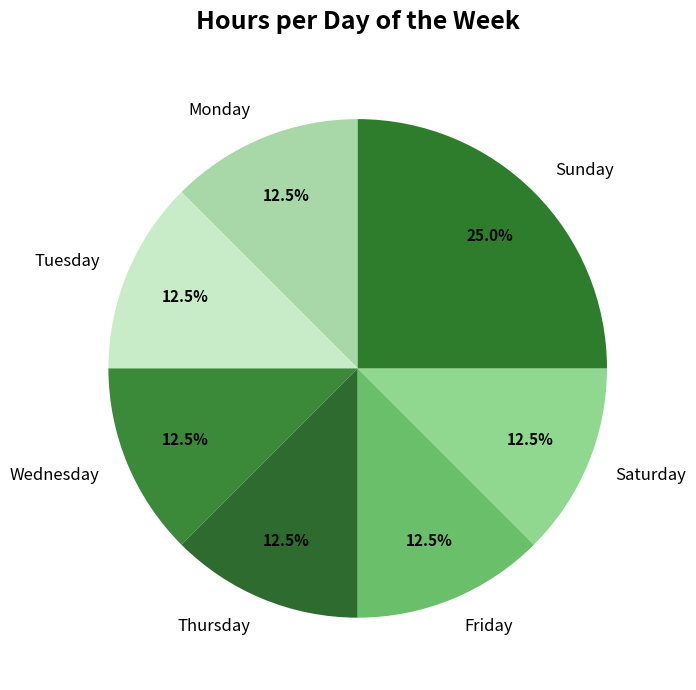

Which category has the biggest portion of the pie?

Sunday